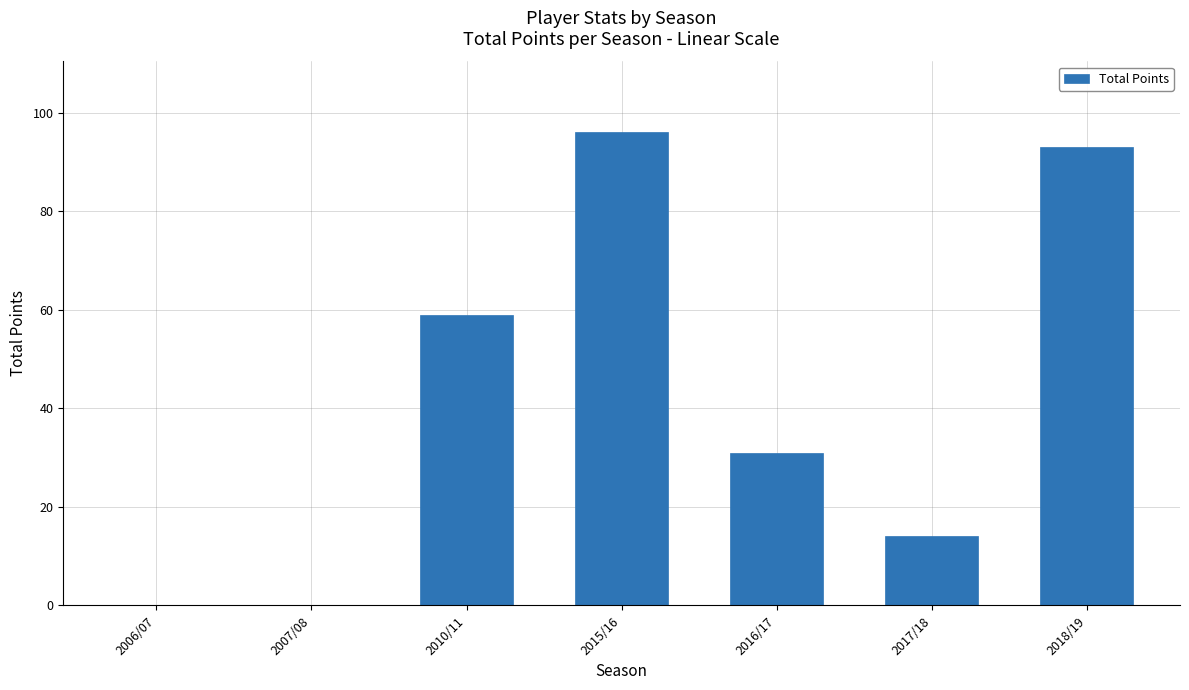

Reading left to right, what are all the values shown in this chart?

0	0	59	96	31	14	93